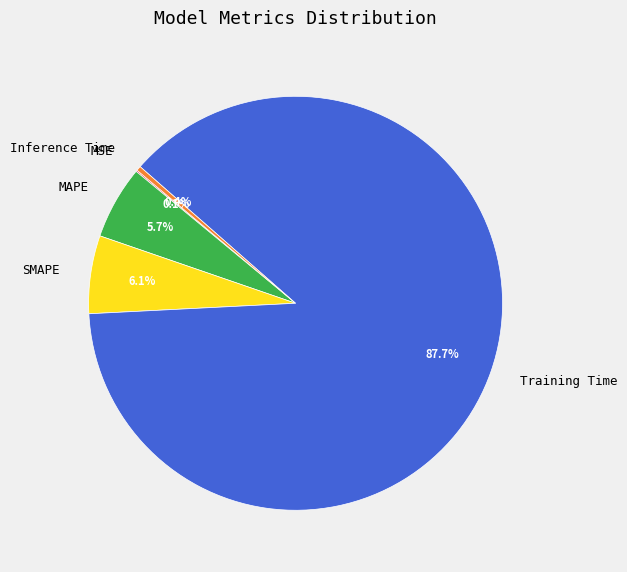

Which has a higher value, Inference Time or Training Time?

Training Time